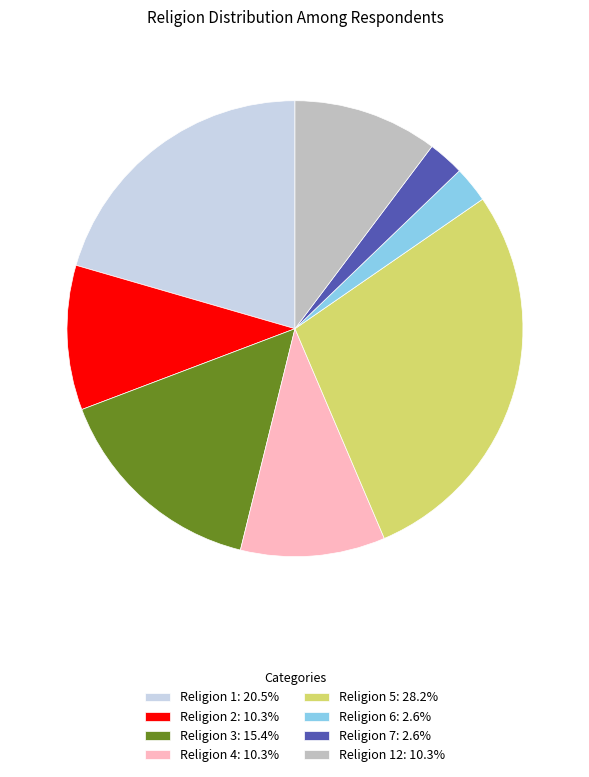

Does Religion 5: 28.2% account for over 50% of the chart?

No